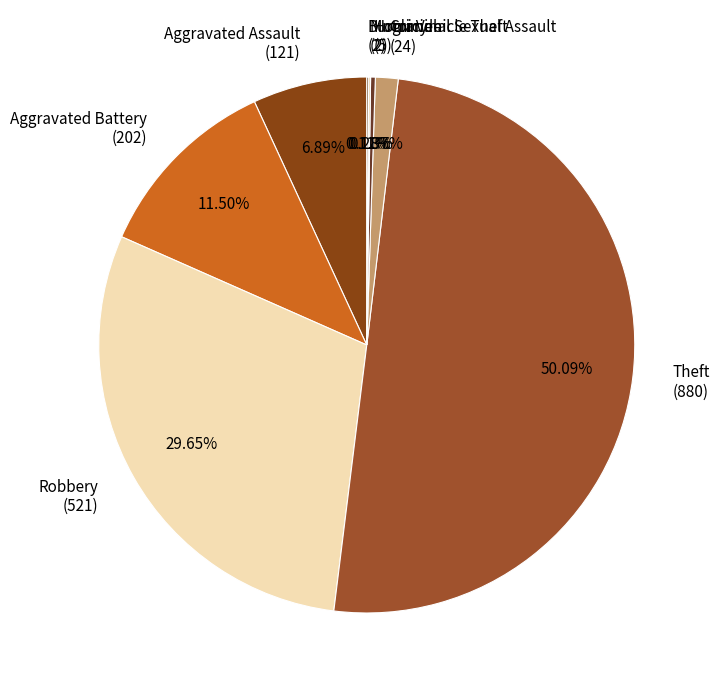

Do Aggravated Assault (121) and Robbery (521) together represent more than half of the pie?

No